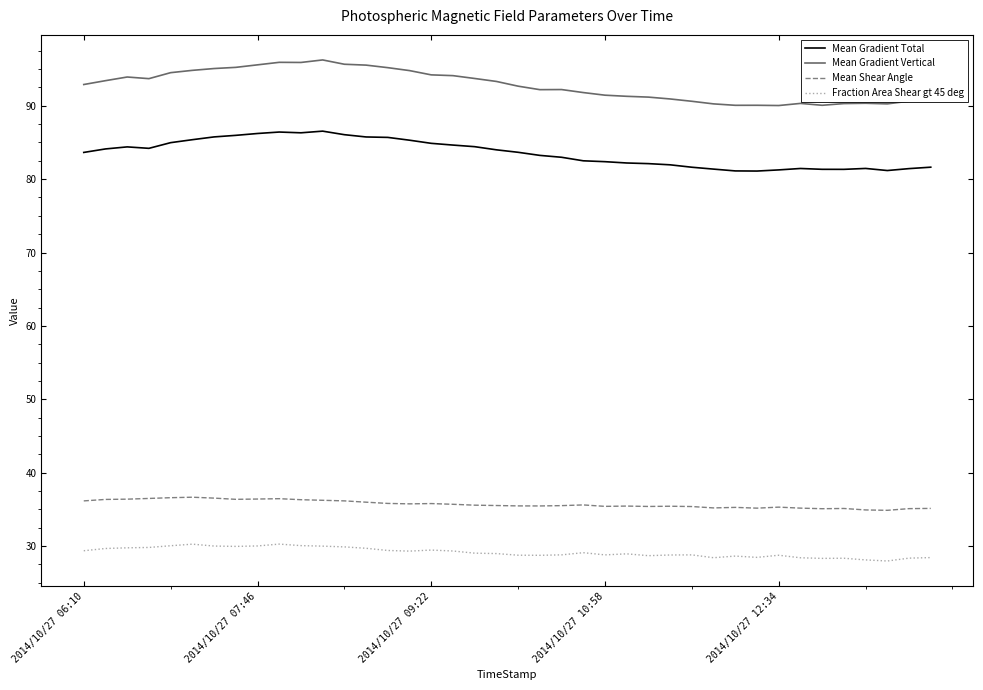

How many distinct data groups are displayed?

4